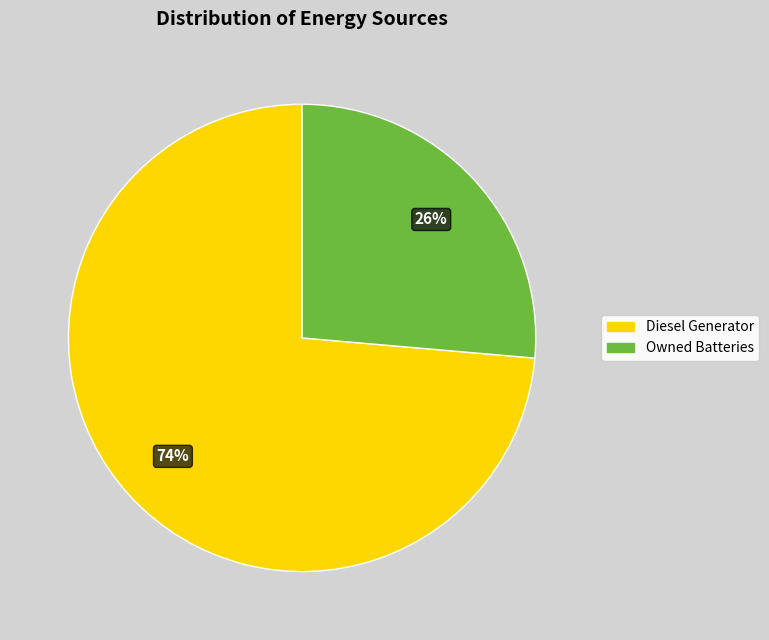

Does any single category account for the majority?

Yes